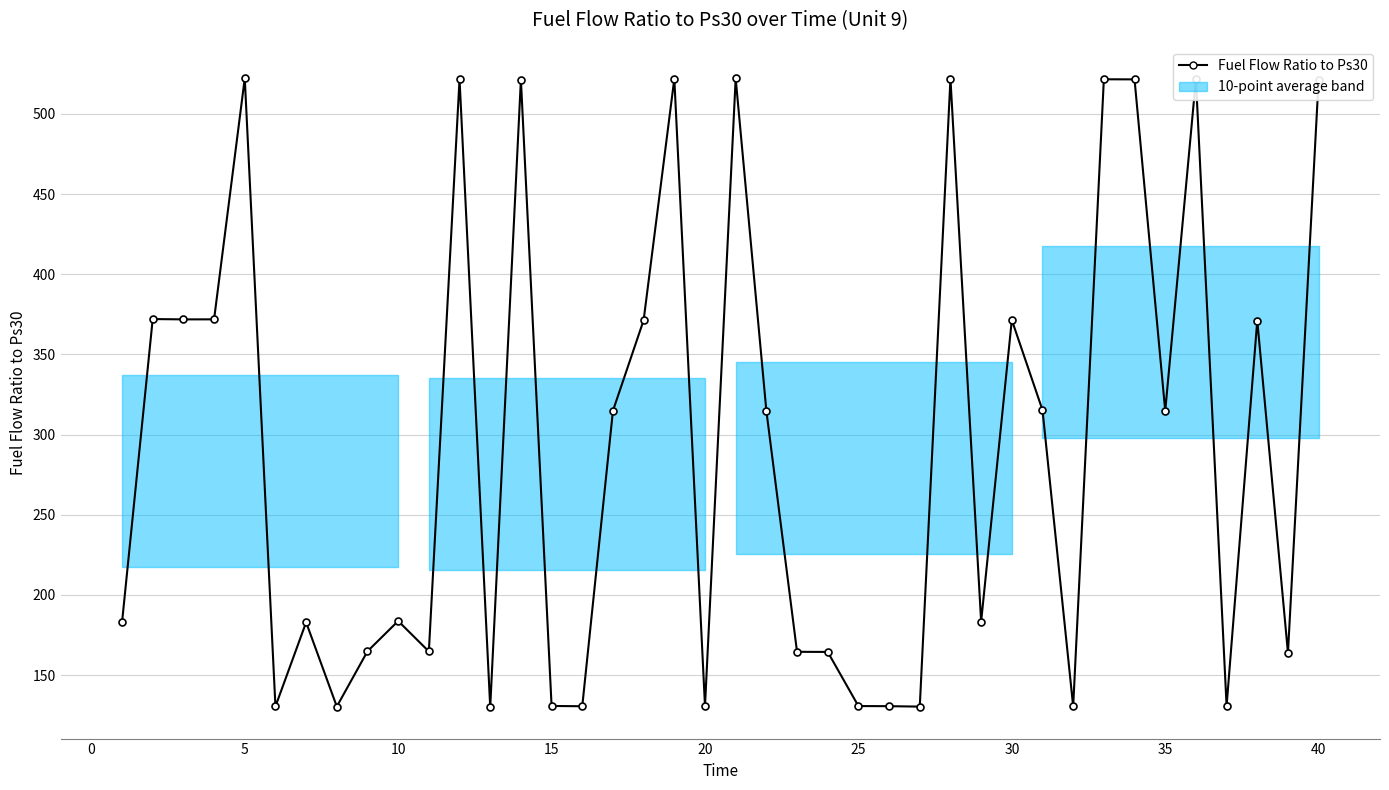

What is the minimum value shown in the chart?

130.0